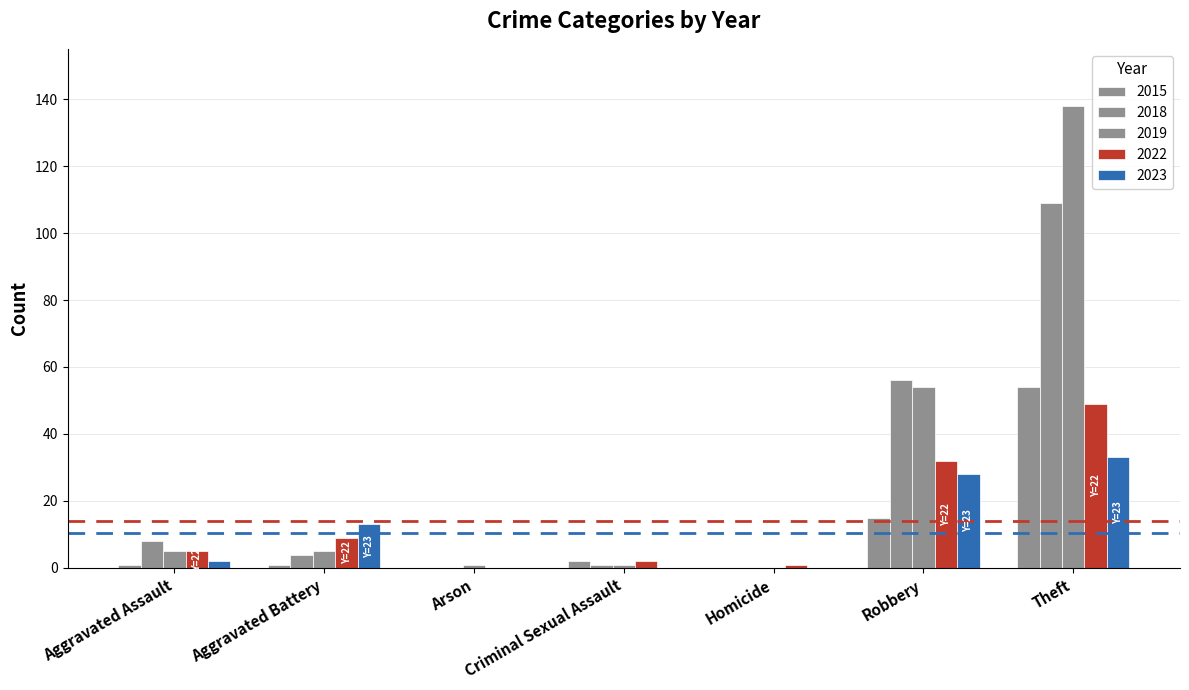

What is the greatest value displayed?

138